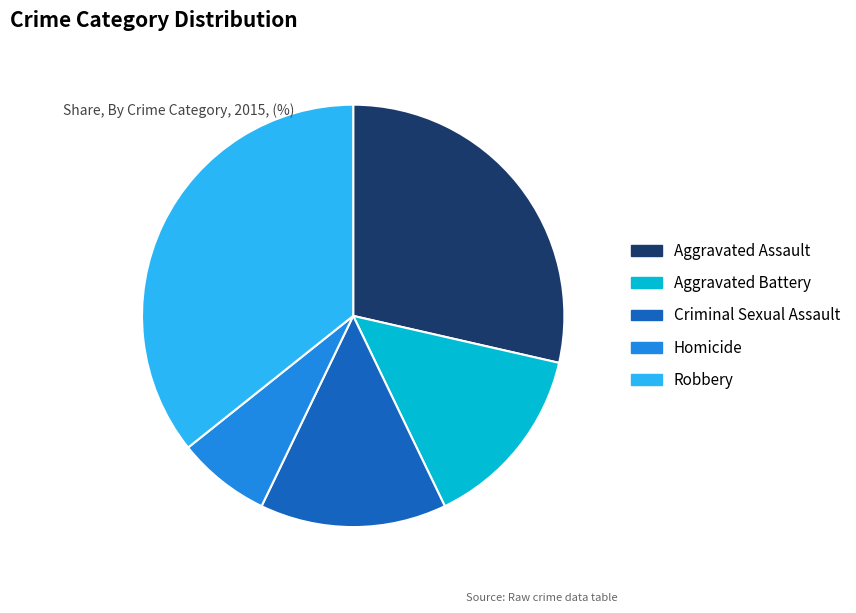

What is the ratio of the value at Aggravated Battery to the value at Homicide?

2.0